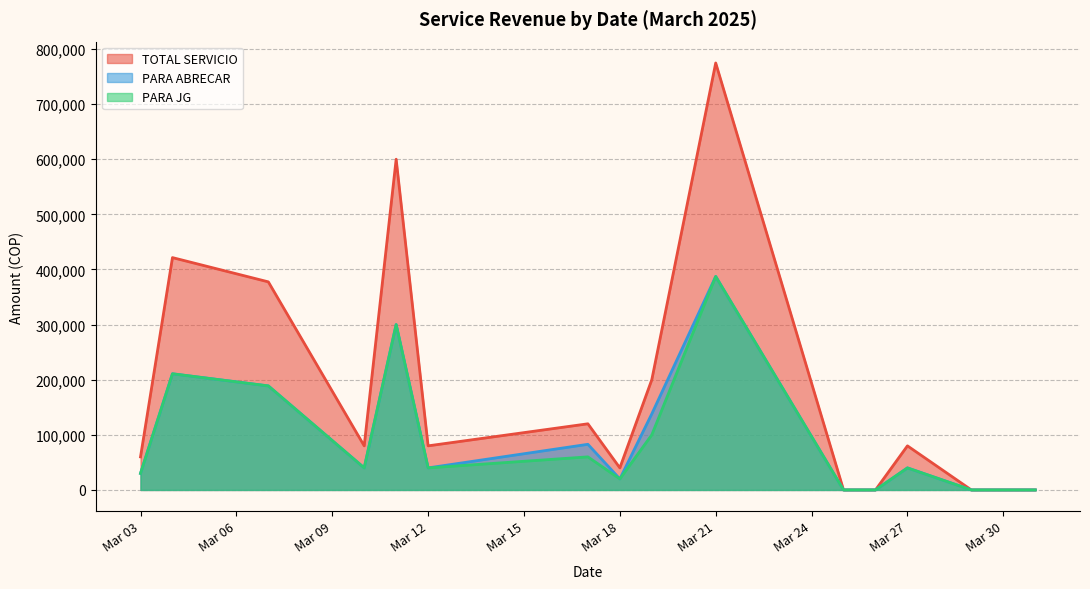

What is the maximum value shown in the chart?

774600